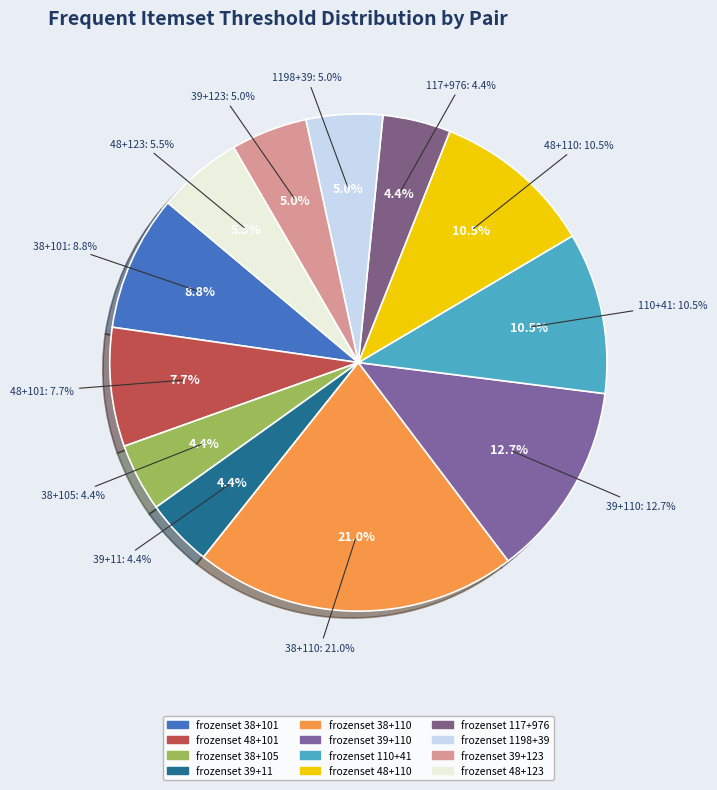

Is there a majority slice in this chart?

No